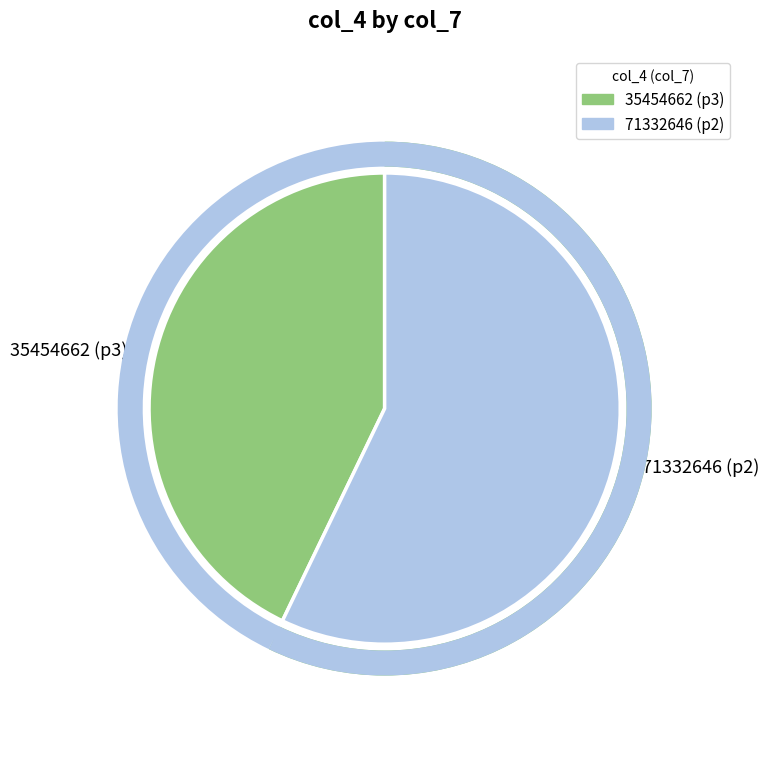

How many segments does this pie chart have?

2